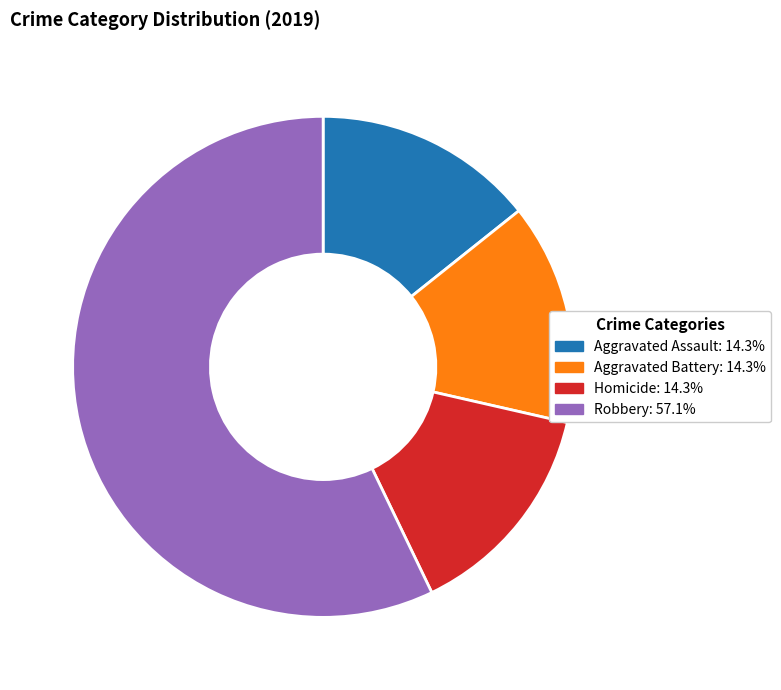

Is there a majority slice in this chart?

Yes